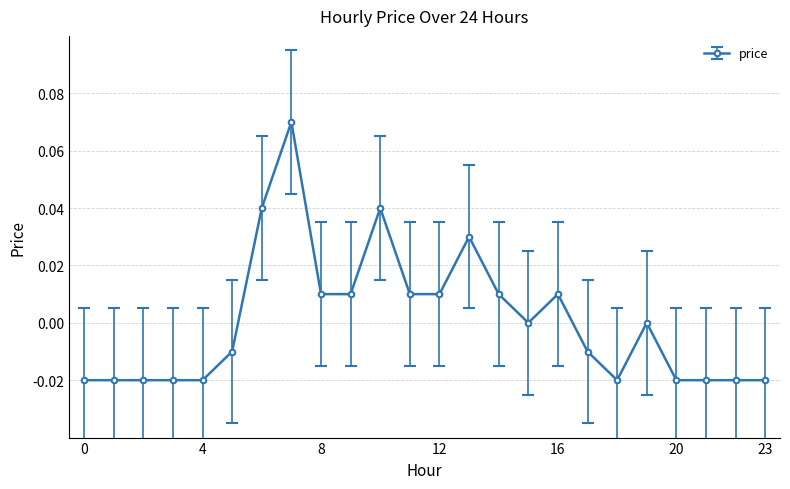

Reading right to left, extract all data points from this chart.

23=0.0	22=0.0	21=0.0	20=0.0	19=0.0	18=0.0	17=0.0	16=0.0	15=0.0	14=0.0	13=0.1	12=0.0	11=0.0	10=0.1	9=0.0	8=0.0	7=0.1	6=0.1	5=0.0	4=0.0	3=0.0	2=0.0	1=0.0	0=0.0